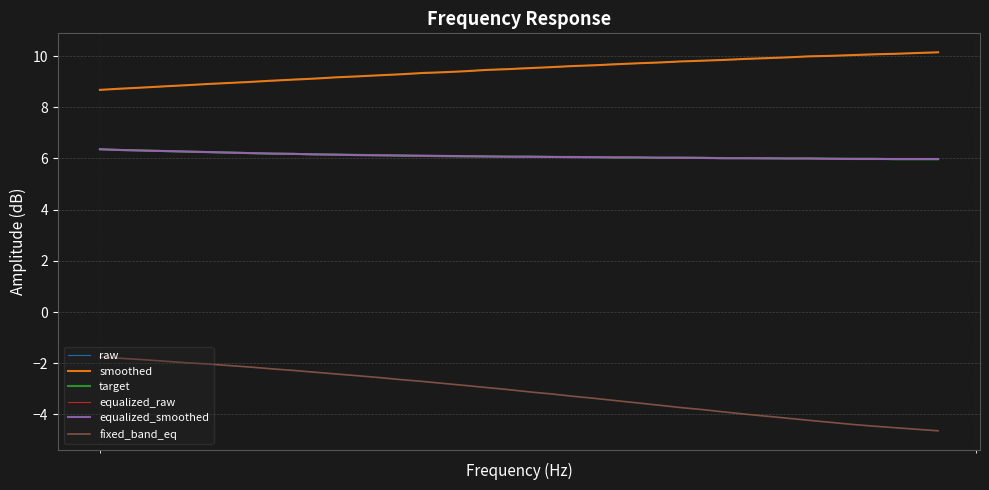

How many lines are shown in the chart?

6